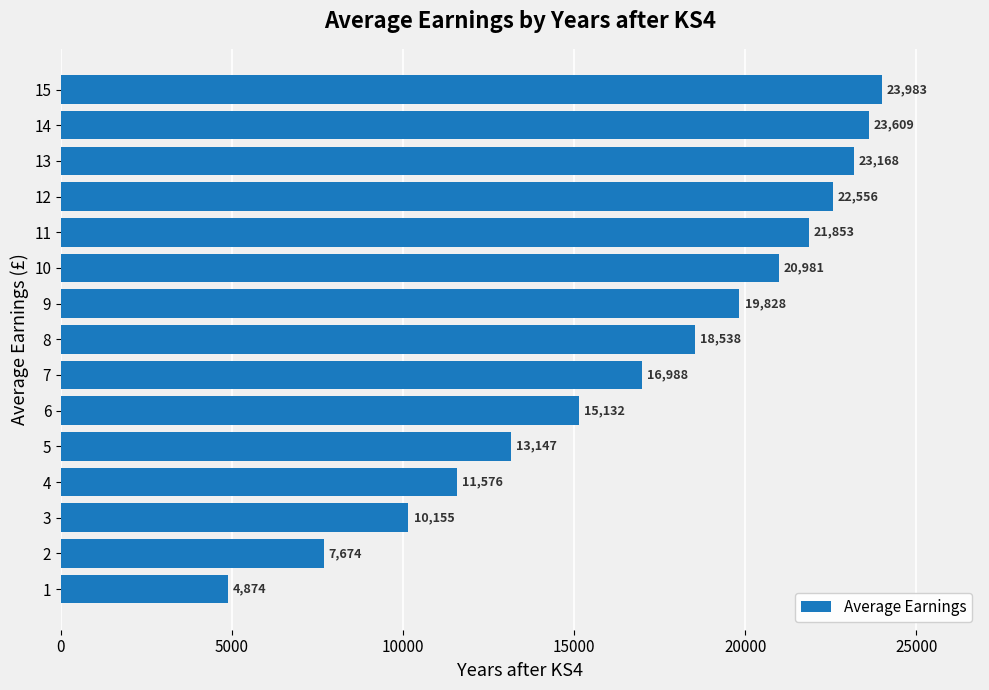

Rank the categories by value from lowest to highest.

1, 2, 3, 4, 5, 6, 7, 8, 9, 10, 11, 12, 13, 14, 15